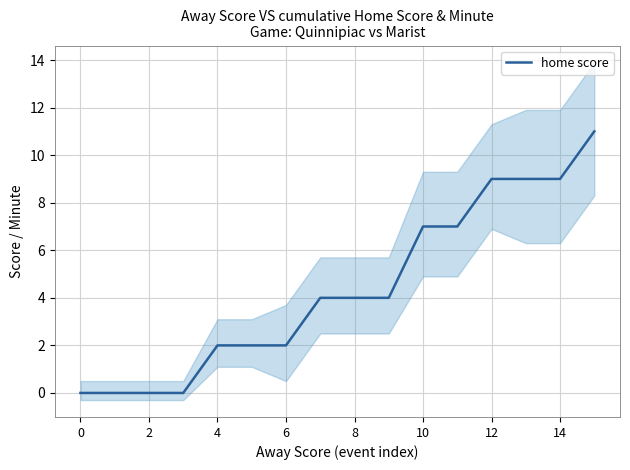

Does the chart display data point markers on the line(s)?

No